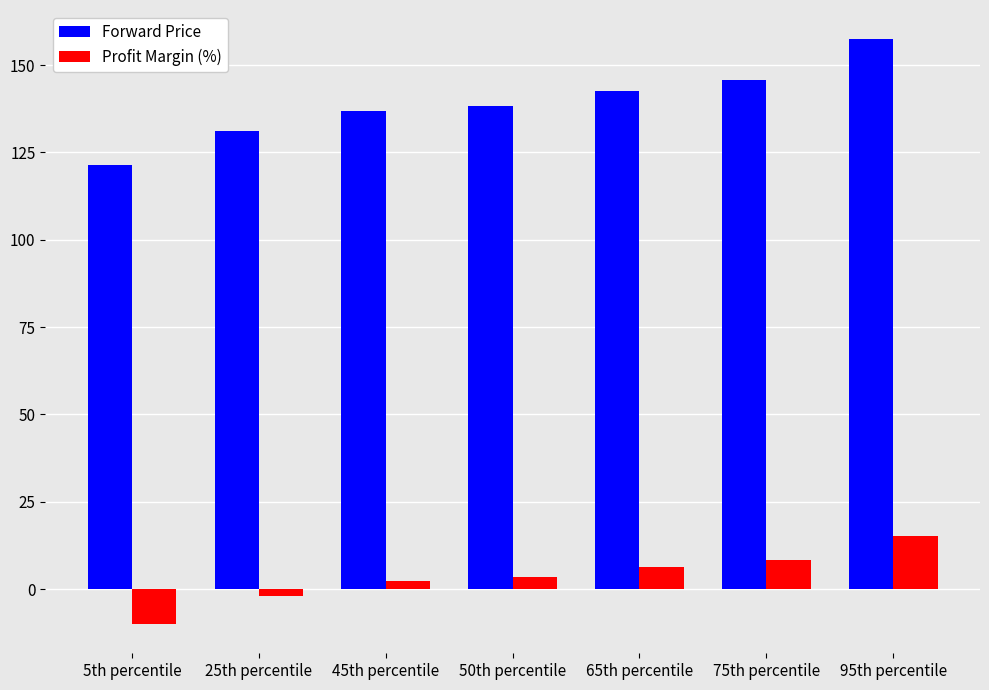

True or false: Forward Price has a value of 193.0 at 25th percentile.

False